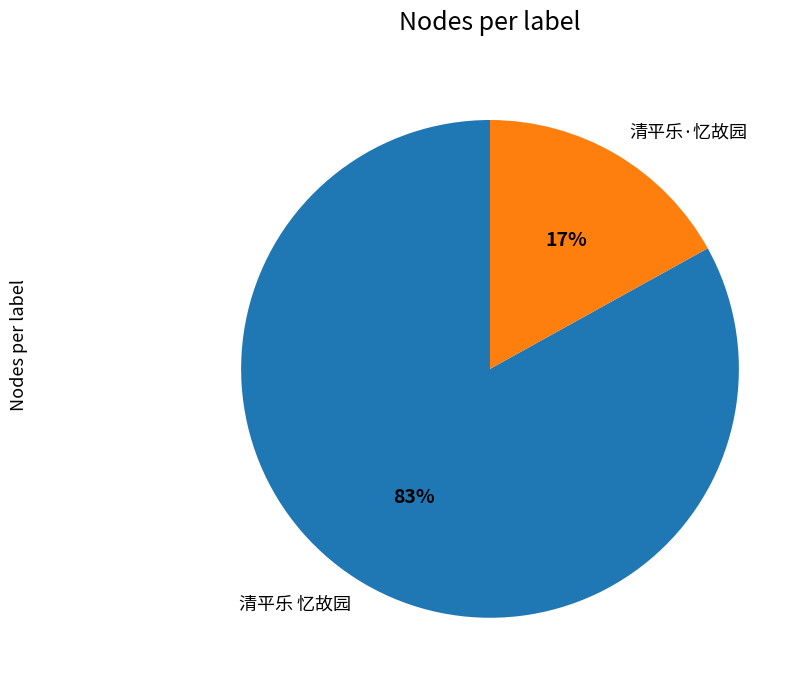

Is the sum of 清平乐·忆故园 and 清平乐 忆故园 greater than half?

Yes